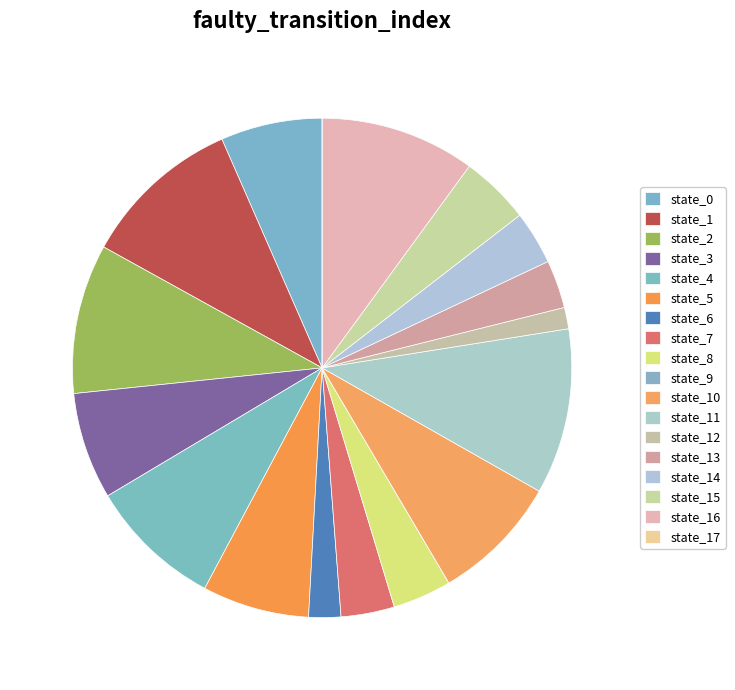

Is it true that state_13 is 3% of the pie?

True